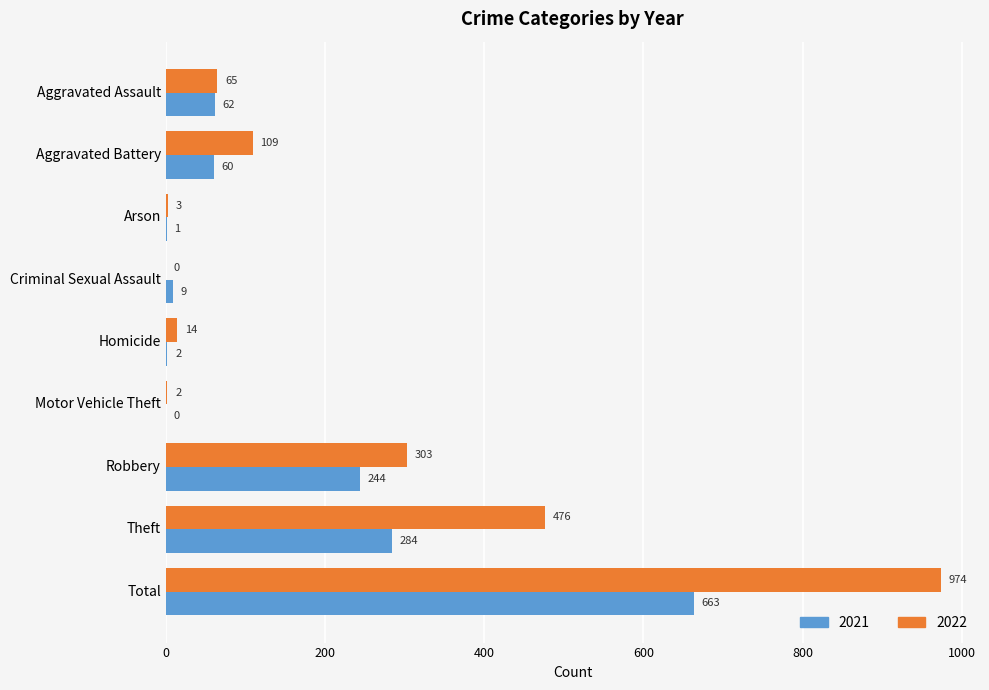

What is the total value across all series at Arson?

4